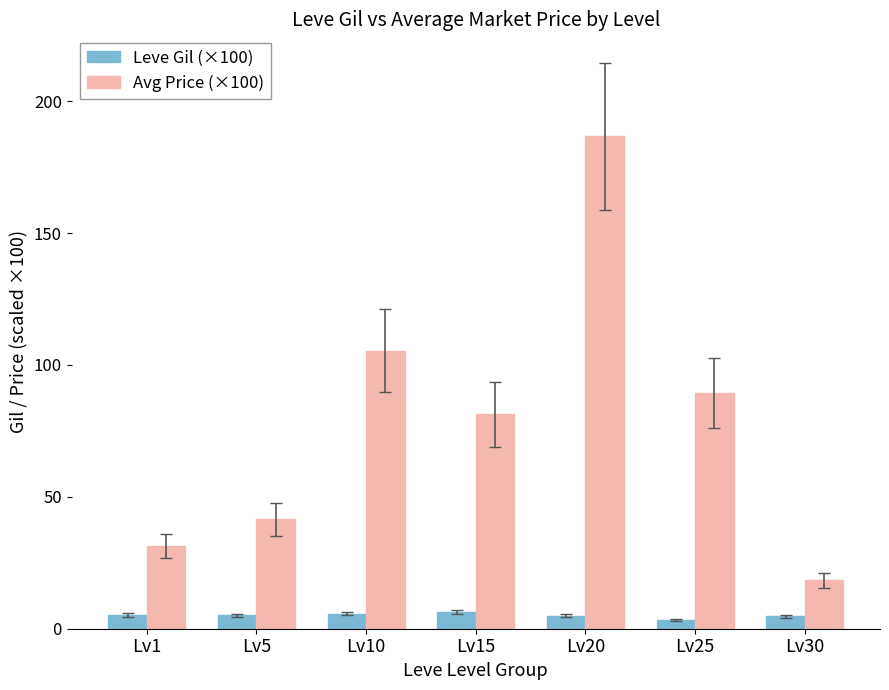

Between Lv20 and Lv30, which series saw the biggest shift?

Avg Price (×100)